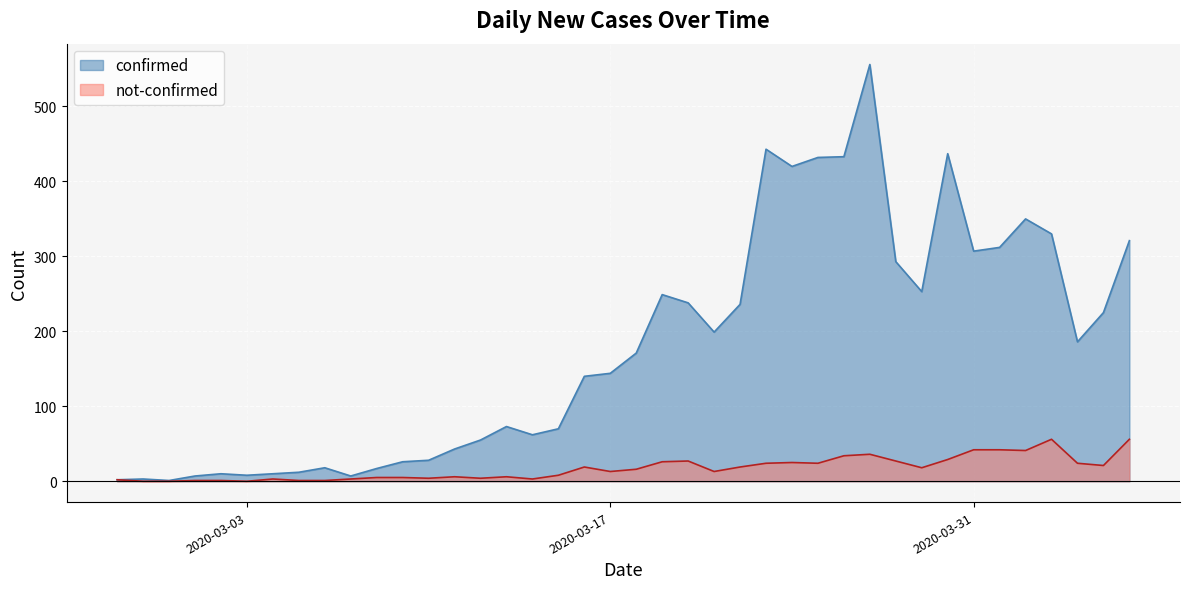

Where does the confirmed series first go above 171?

2020-03-19